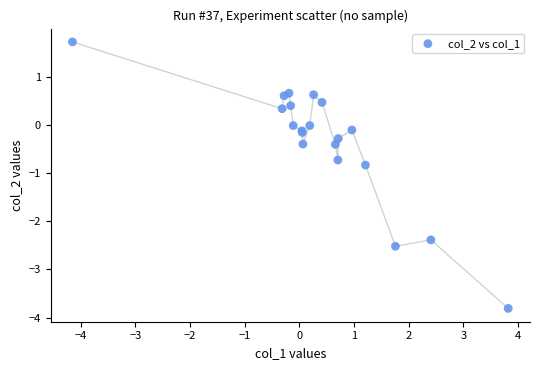

What Y value in the scatter plot is closest to -1?

-0.8